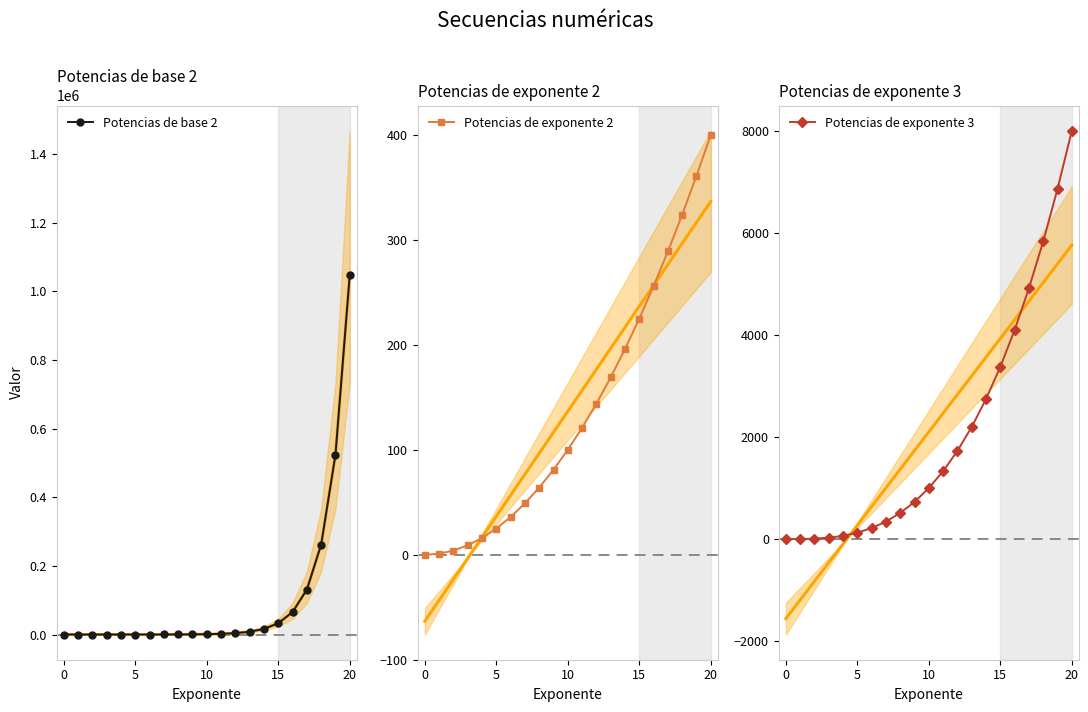

What is the difference between the maximum and second lowest values in the Potencias de base 2 series?

1048574